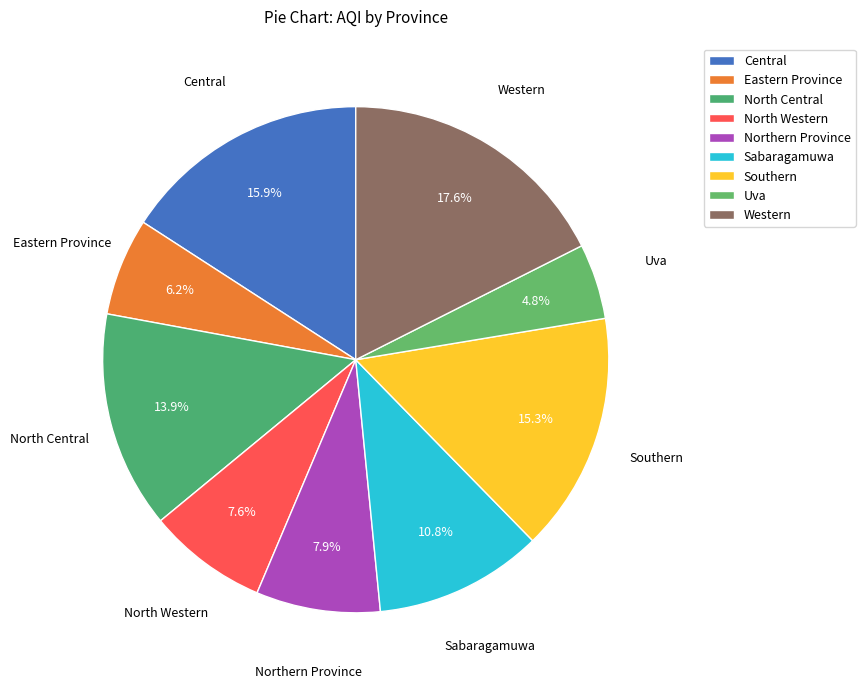

How many segments does this pie chart have?

9